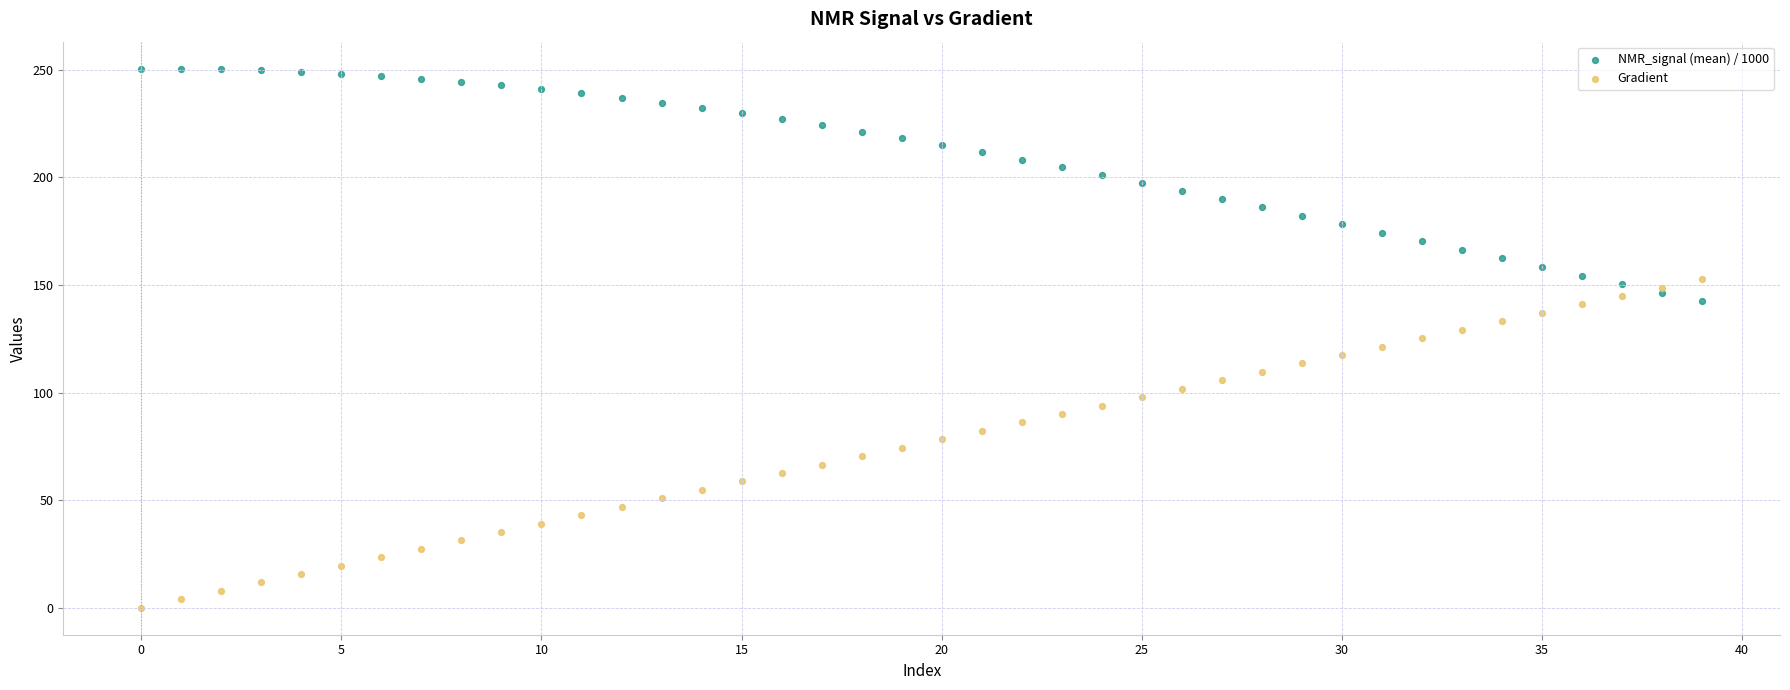

Which series reaches the maximum Y coordinate?

NMR_signal (mean) / 1000